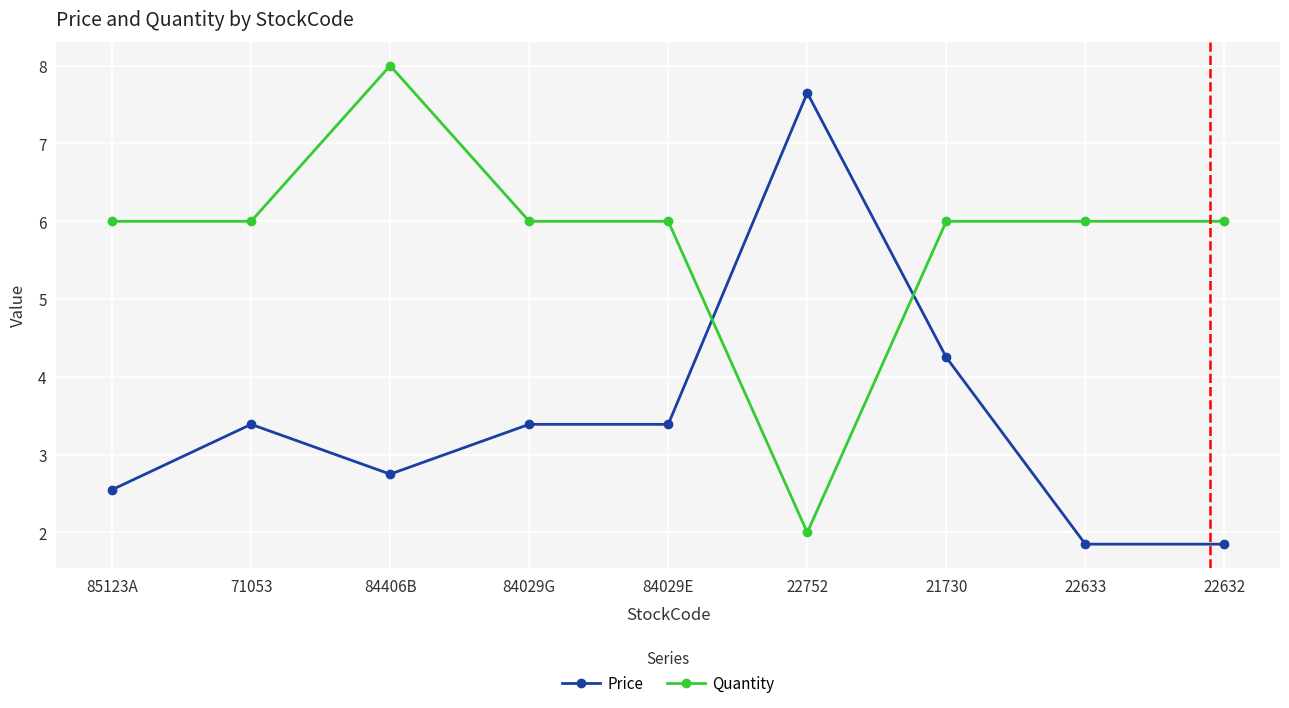

Which series has the widest spread of values?

Quantity